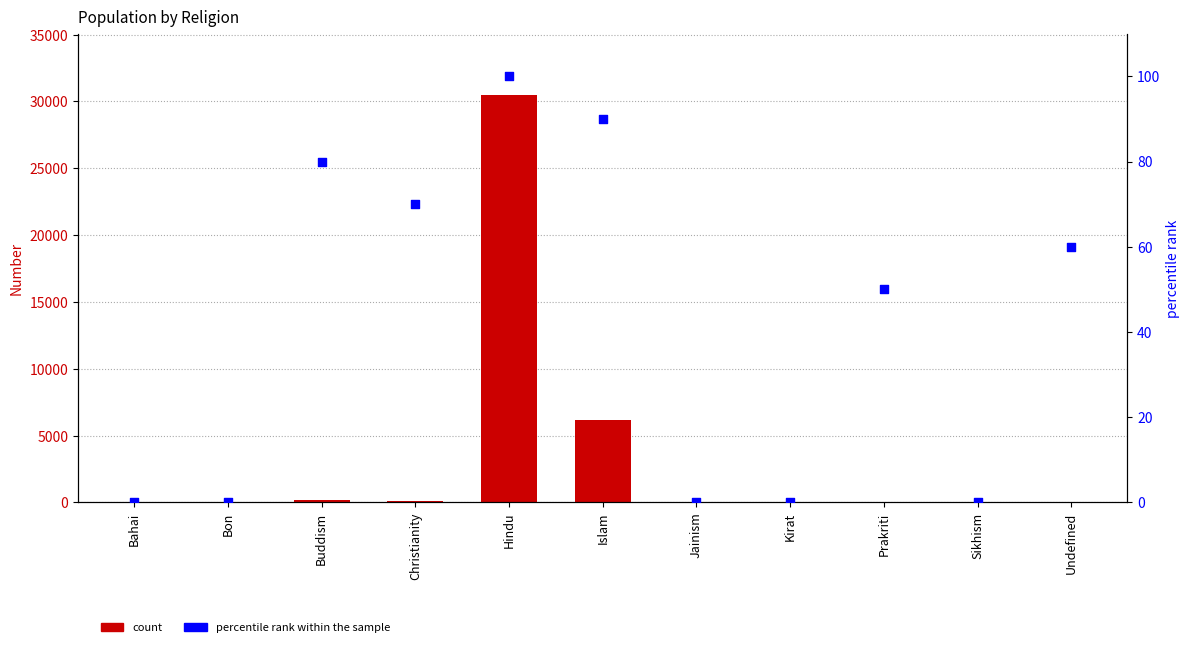

Is the value of percentile rank within the sample at Christianity greater than the value of Number at Islam?

No